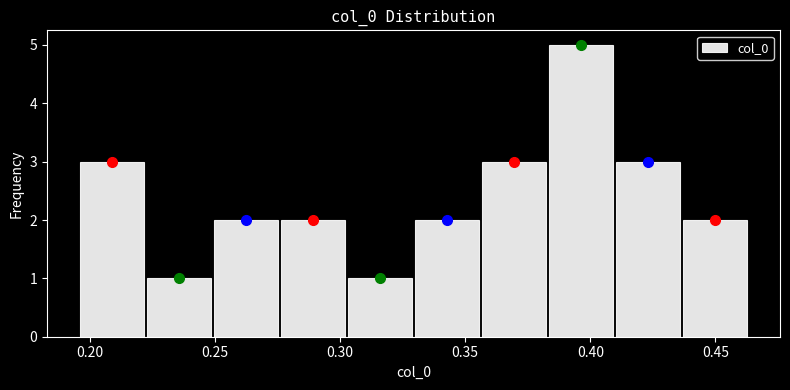

Reading left to right, transcribe this chart: for each bar, give the range it covers on the x-axis and its height. Neither the bar edges nor the heights are printed on the chart, so give them approximately, as read against the axes.

0.195 to 0.220: 3
0.220 to 0.250: 1
0.250 to 0.275: 2
0.275 to 0.305: 2
0.305 to 0.330: 1
0.330 to 0.355: 2
0.355 to 0.385: 3
0.385 to 0.410: 5
0.410 to 0.435: 3
0.435 to 0.465: 2